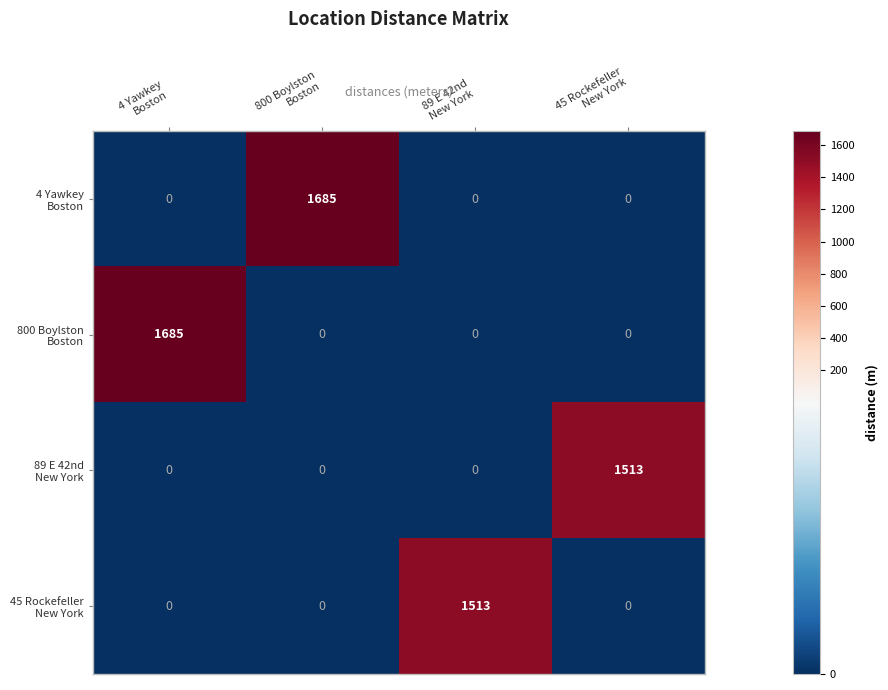

At how many categories does at least one series exceed 710?

4